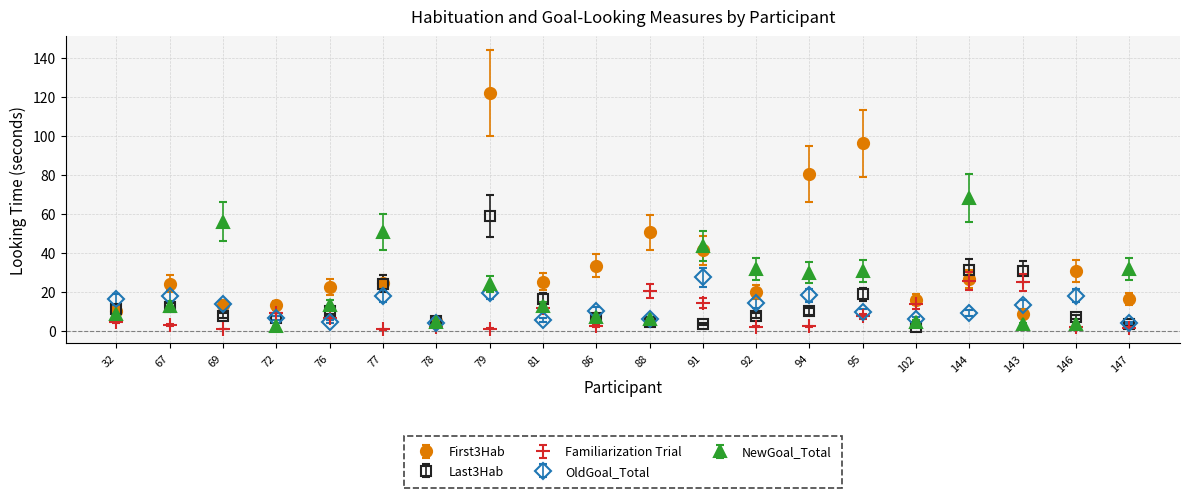

What is the difference between the second highest and minimum values in the OldGoal_Total series?

15.8